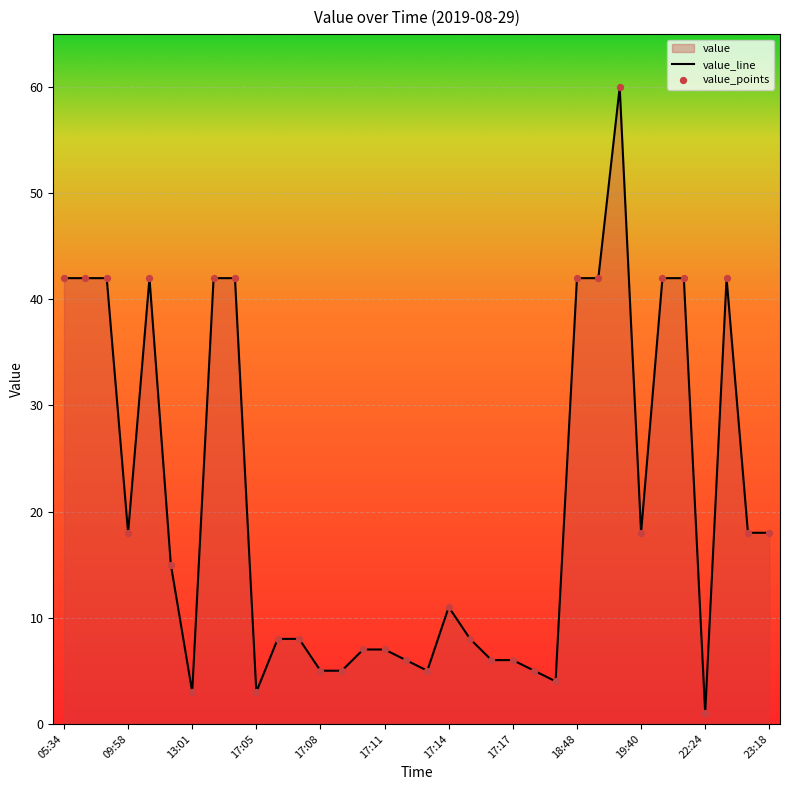

Which has a higher value, 17:17 or 13:00?

13:00